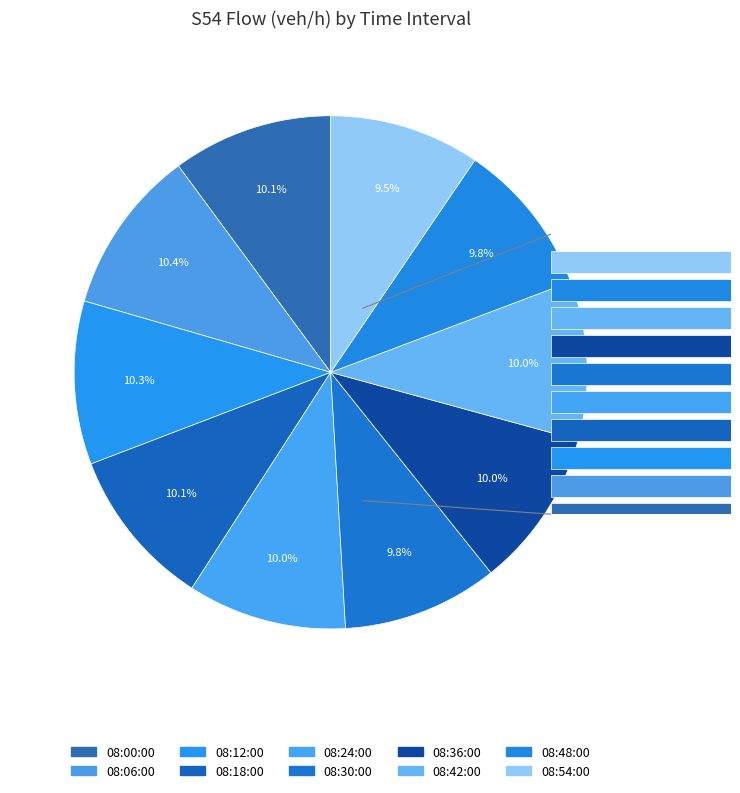

True or false: 08:30:00 accounts for 10% of the total.

True